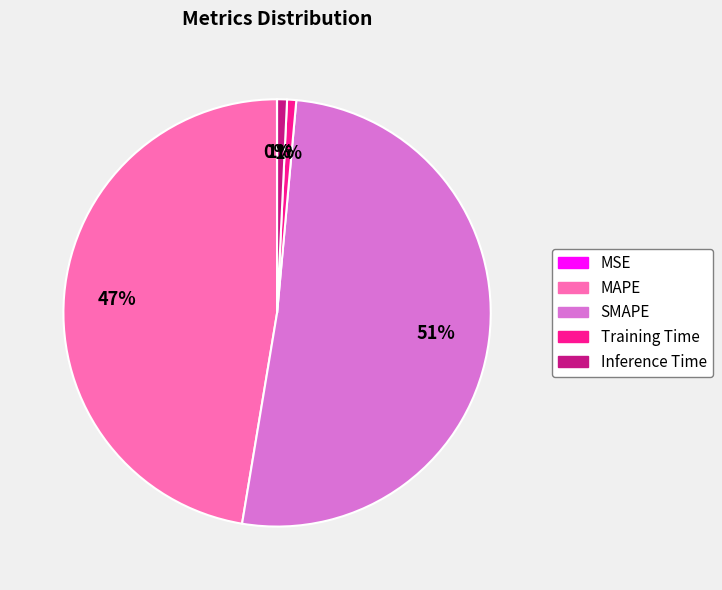

Which slice is the largest?

SMAPE